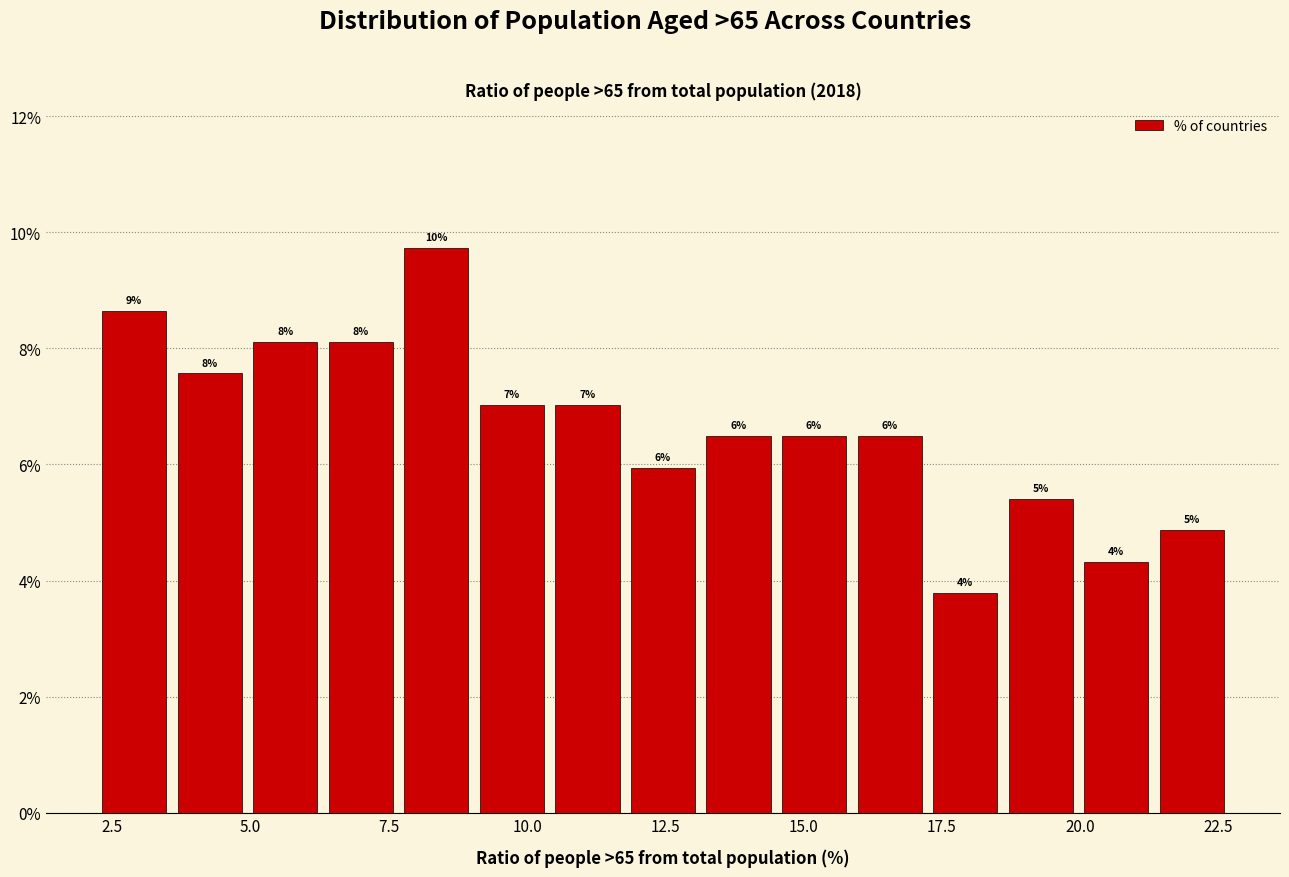

Around what value on the x-axis is the tallest bar? Give the approximate position of its centre, as read against the axis.

8.5